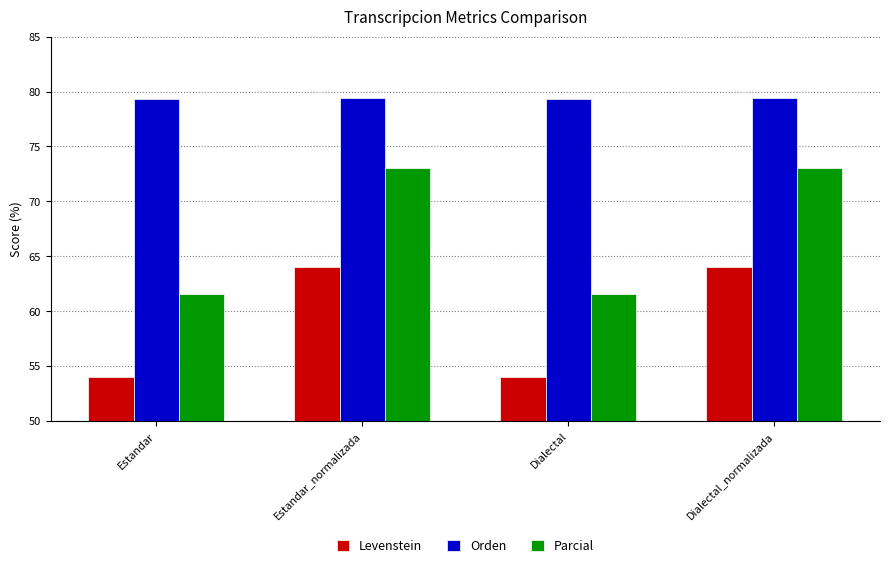

Does the chart contain stacked bars?

No